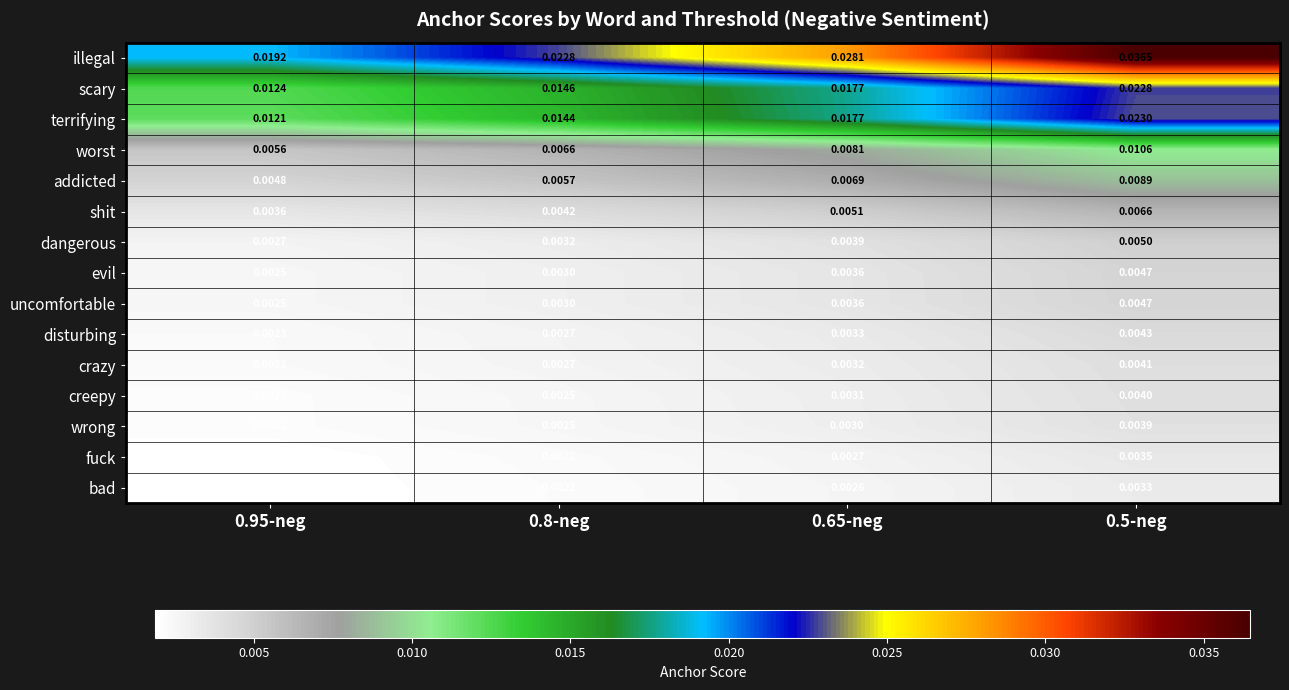

Which series changed the most between 0.8-neg and 0.65-neg?

illegal